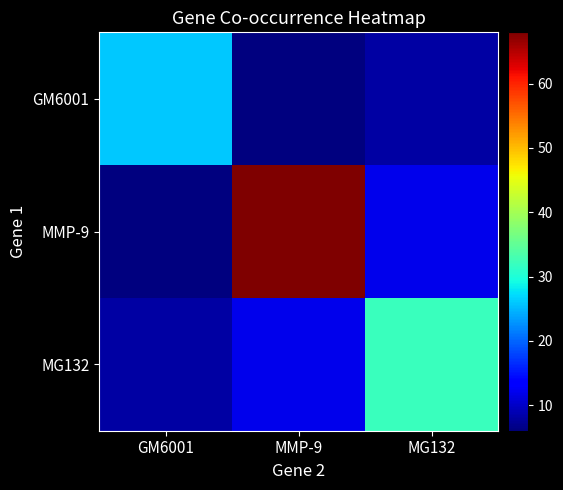

Reading left to right, transcribe all the data shown in this chart.

GM6001: GM6001=26	MMP-9=6	MG132=8
MMP-9: GM6001=6	MMP-9=68	MG132=12
MG132: GM6001=8	MMP-9=12	MG132=32